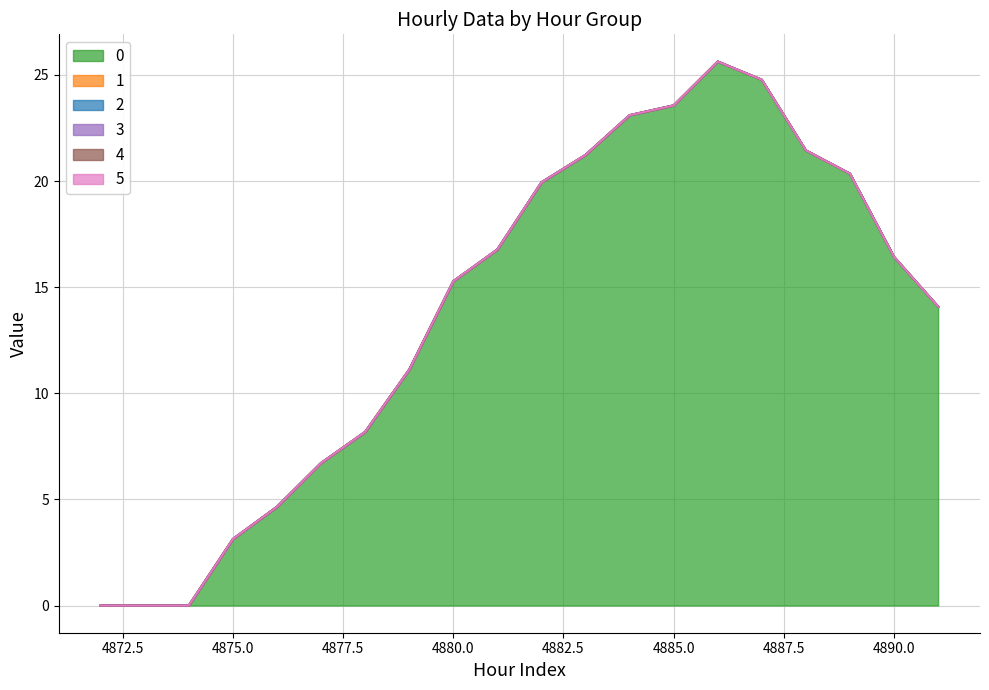

Reading left to right, transcribe all the data shown in this chart.

0: 0.0	0.0	0.0	3.1	4.7	6.7	8.2	11.1	15.3	16.8	19.9	21.2	23.1	23.6	25.6	24.8	21.4	20.3	16.4	14.1
1: 0.0	0.0	0.0	0.0	0.0	0.0	0.0	0.0	0.0	0.0	0.0	0.0	0.0	0.0	0.0	0.0	0.0	0.0	0.0	0.0
2: 0.0	0.0	0.0	0.0	0.0	0.0	0.0	0.0	0.0	0.0	0.0	0.0	0.0	0.0	0.0	0.0	0.0	0.0	0.0	0.0
3: 0.0	0.0	0.0	0.0	0.0	0.0	0.0	0.0	0.0	0.0	0.0	0.0	0.0	0.0	0.0	0.0	0.0	0.0	0.0	0.0
4: 0.0	0.0	0.0	0.0	0.0	0.0	0.0	0.0	0.0	0.0	0.0	0.0	0.0	0.0	0.0	0.0	0.0	0.0	0.0	0.0
5: 0.0	0.0	0.0	0.0	0.0	0.0	0.0	0.0	0.0	0.0	0.0	0.0	0.0	0.0	0.0	0.0	0.0	0.0	0.0	0.0